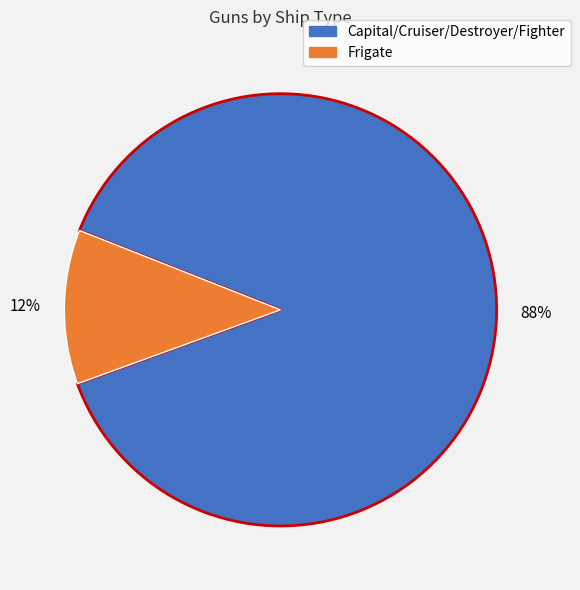

Is there any slice that represents more than half of the pie?

Yes